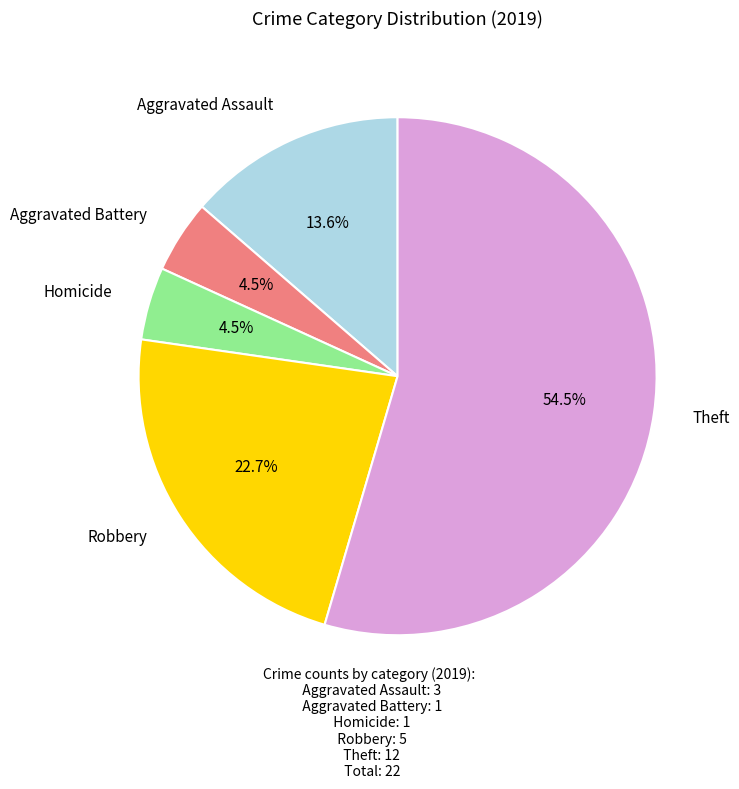

What is the largest slice in the pie chart?

Theft